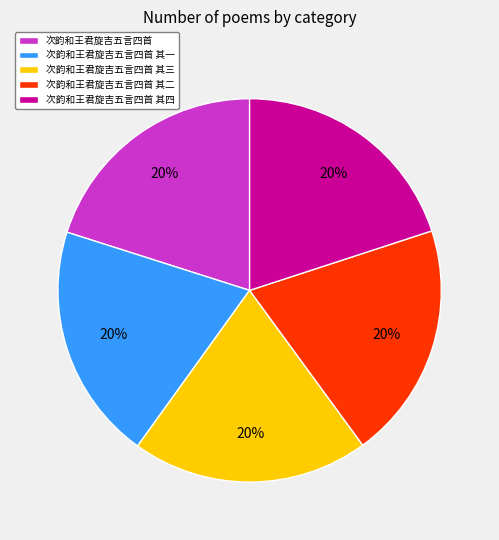

To the nearest percent, what is the combined percentage of 次韵和王君旋吉五言四首 其三 and 次韵和王君旋吉五言四首 其一?

40%